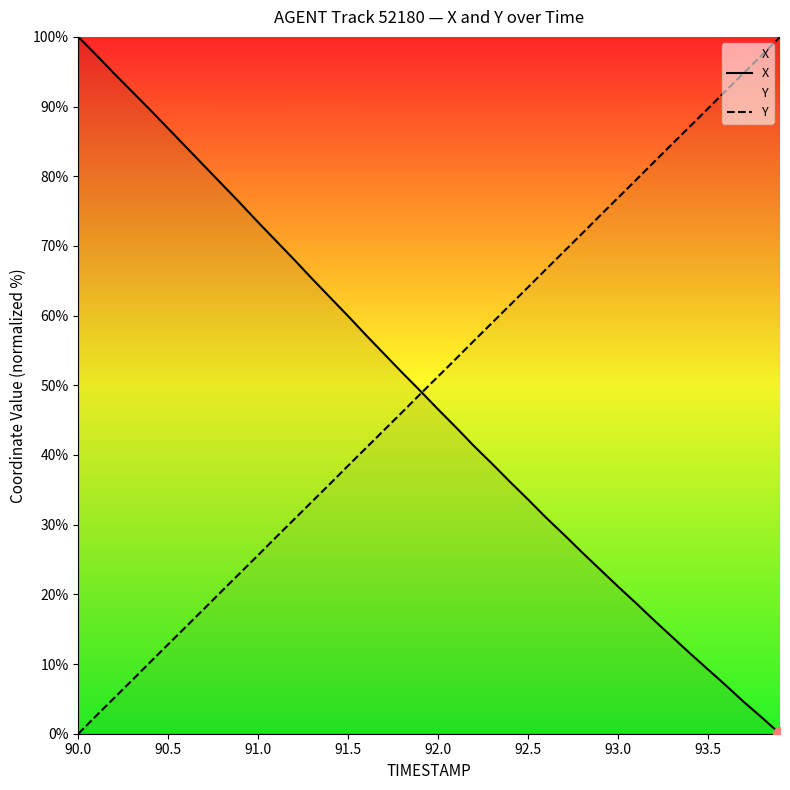

Rank the series at 91.5 from lowest to highest value.

Y, X